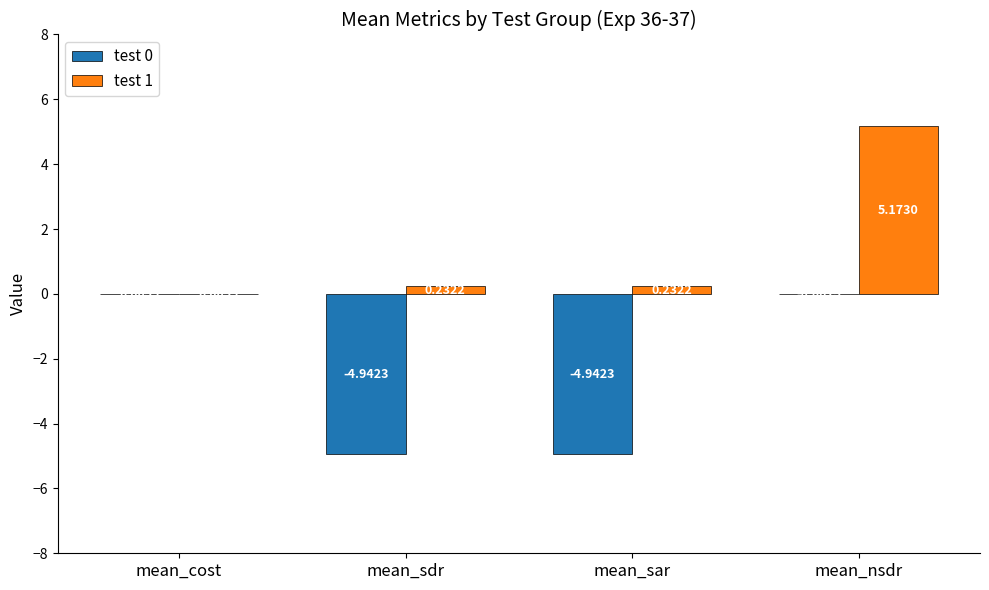

Are the bars grouped side by side (vs. stacked)?

Yes